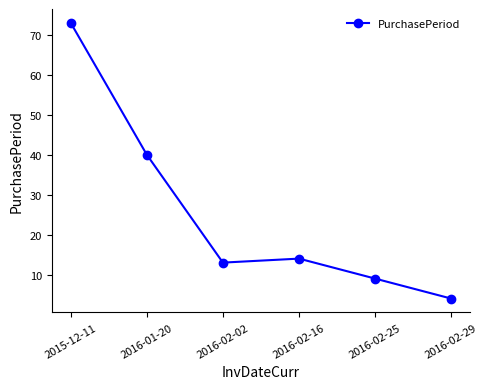

How many categories are shown in the chart?

6